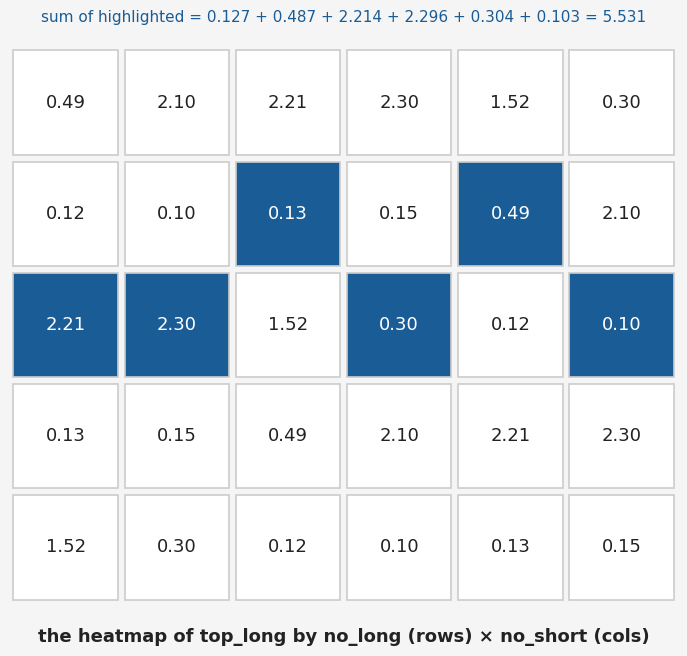

What is the average value of the no_long=61 series?

0.6